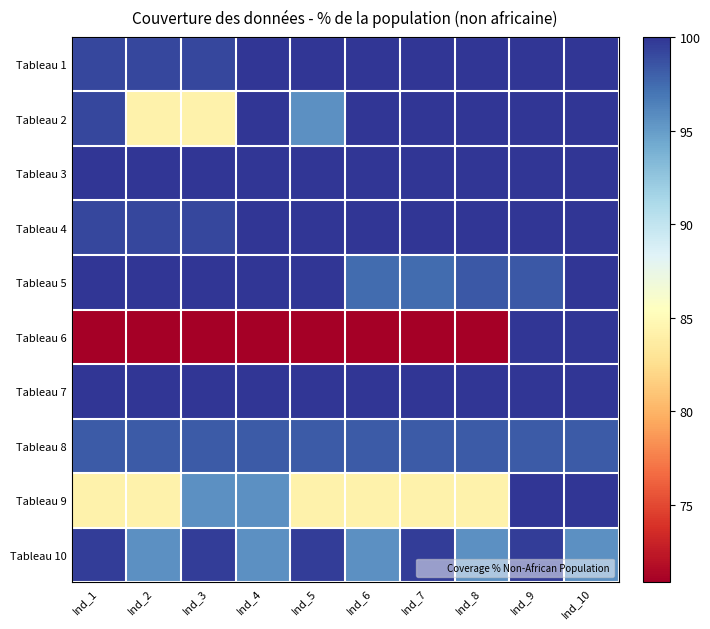

How many data points does each series have?

10